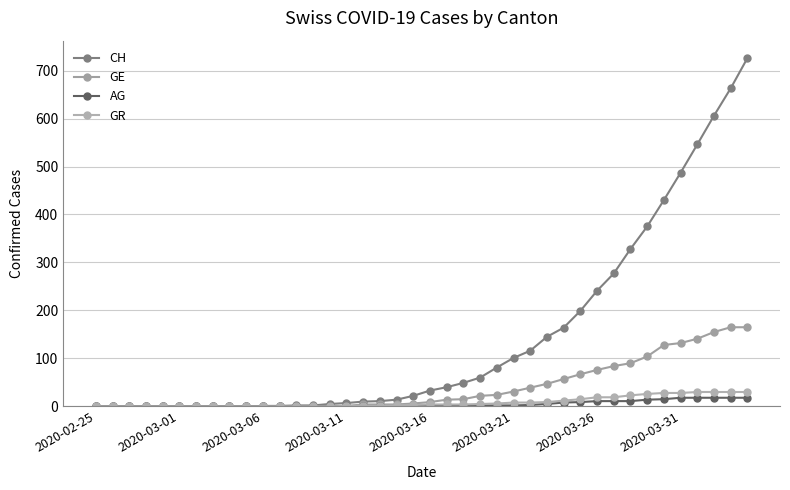

Which series has the largest range (max minus min)?

CH